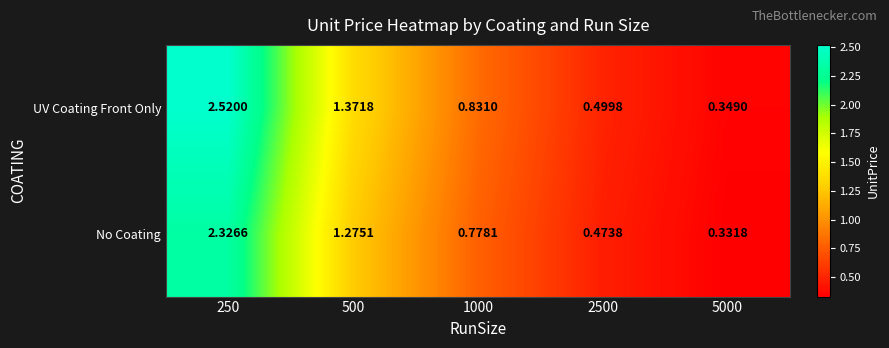

Which series changed the most between 500 and 5000?

UV Coating Front Only